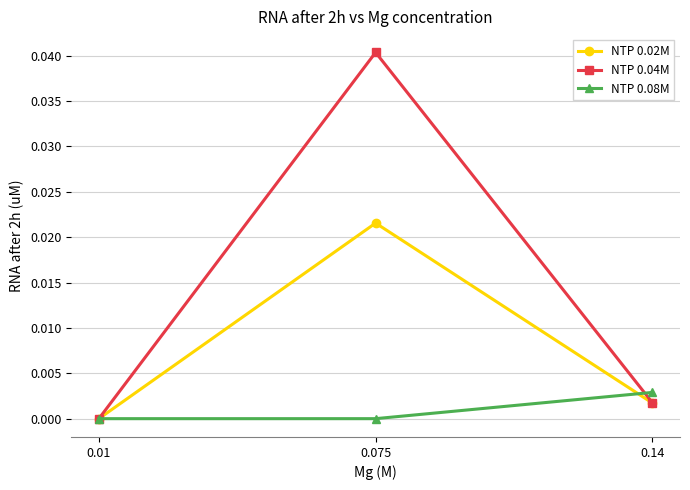

What position from the left is 0.14?

3